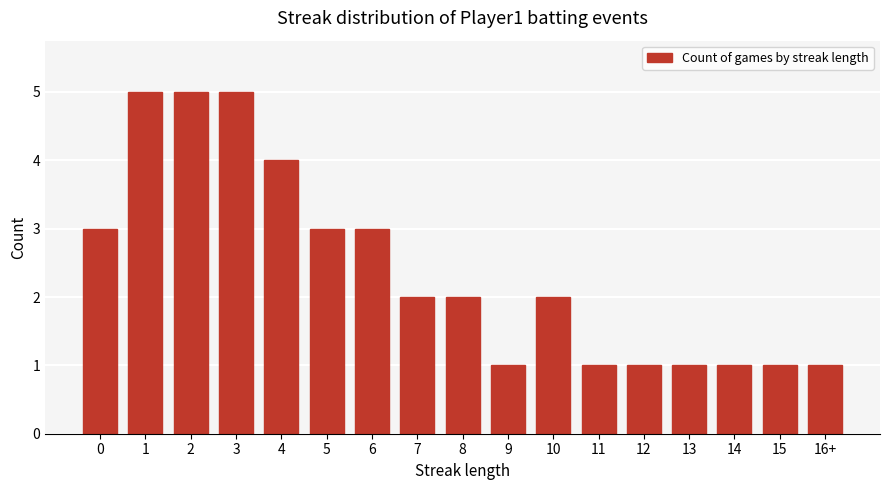

What is the ratio of the value at 15 to the value at 11?

1.0